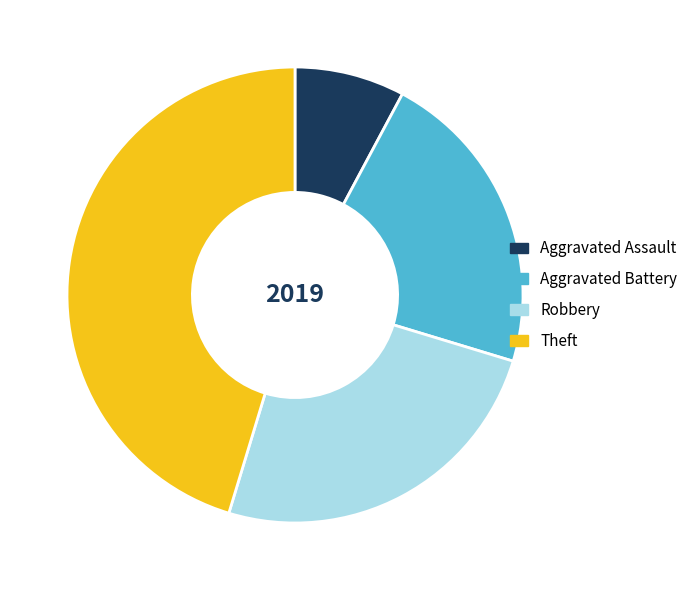

Do Aggravated Assault and Robbery together represent more than half of the pie?

No